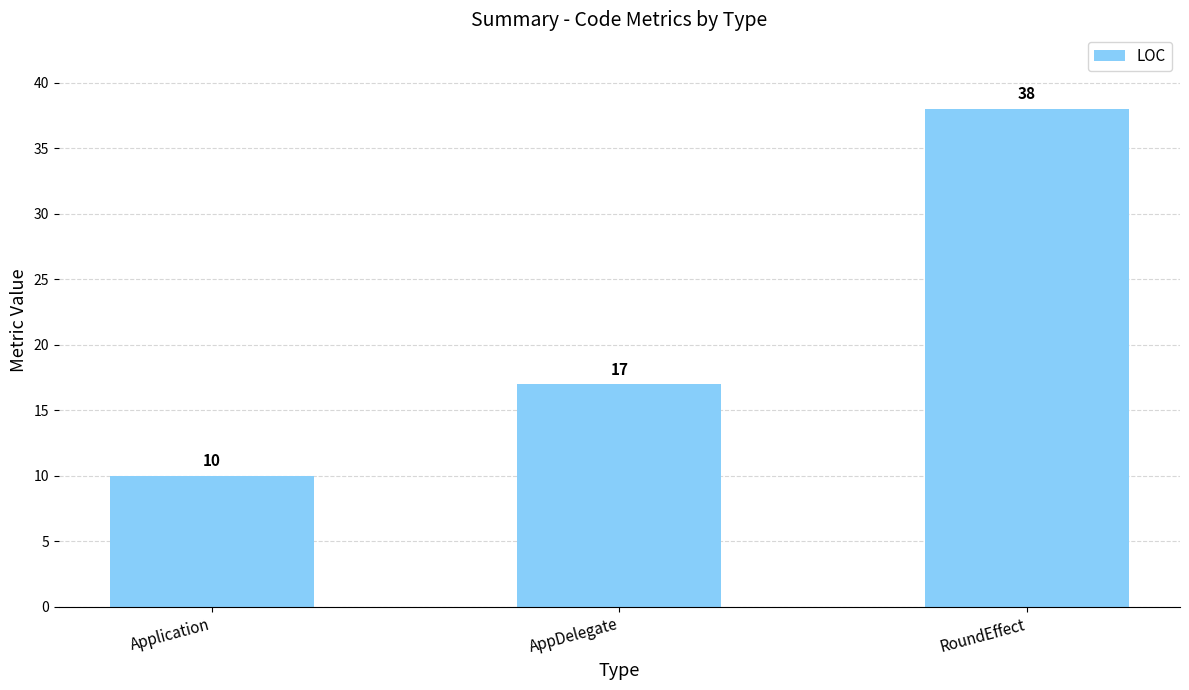

Reading left to right, extract all data points from this chart.

10	17	38